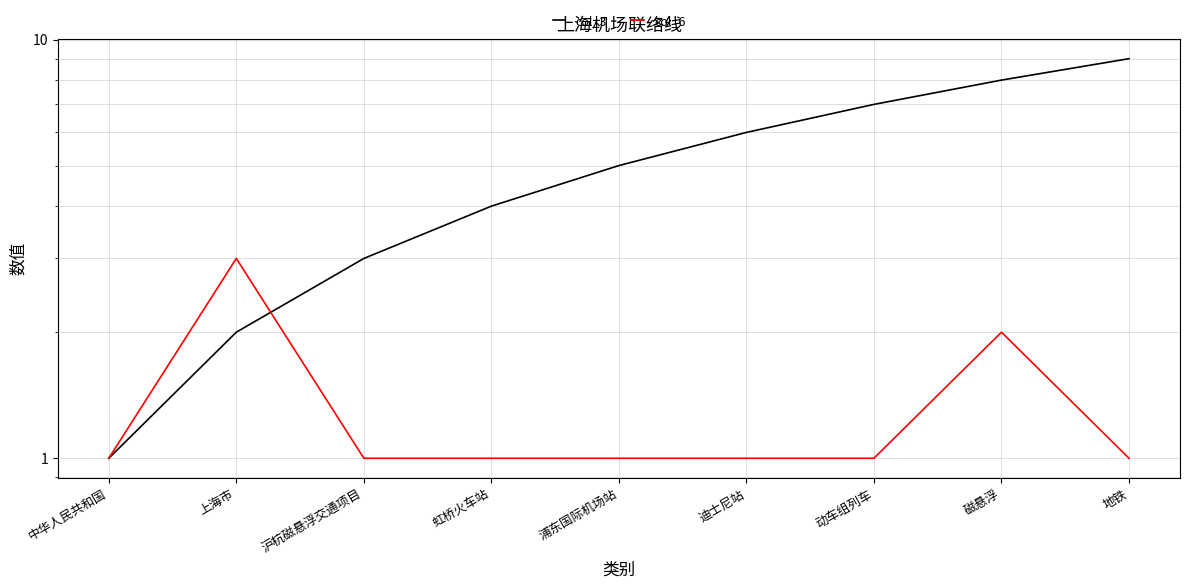

Which series has the widest spread of values?

col_3